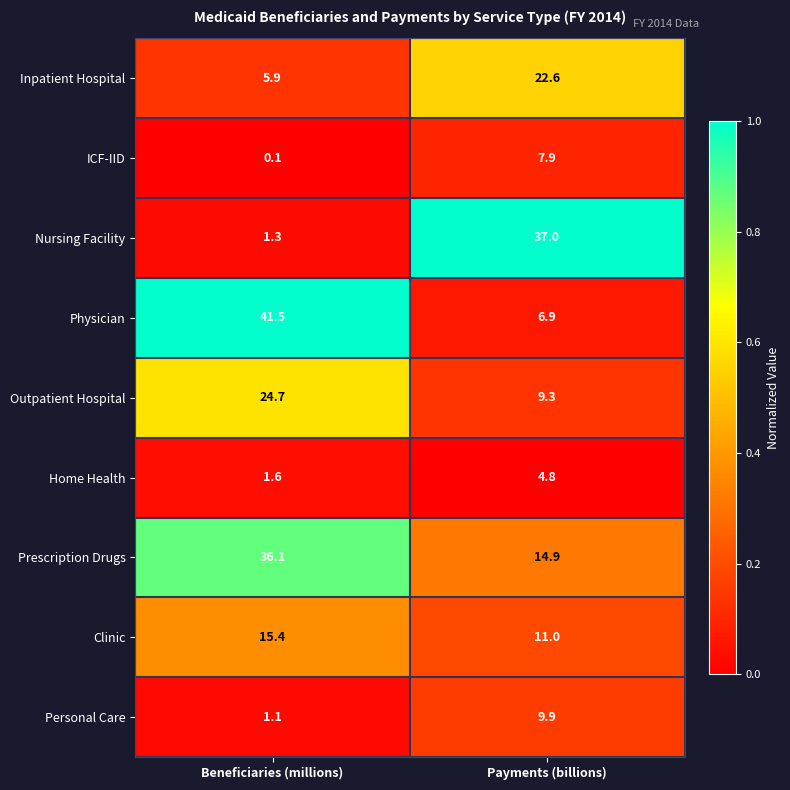

At which category is the sum across all series the highest?

Beneficiaries (millions)